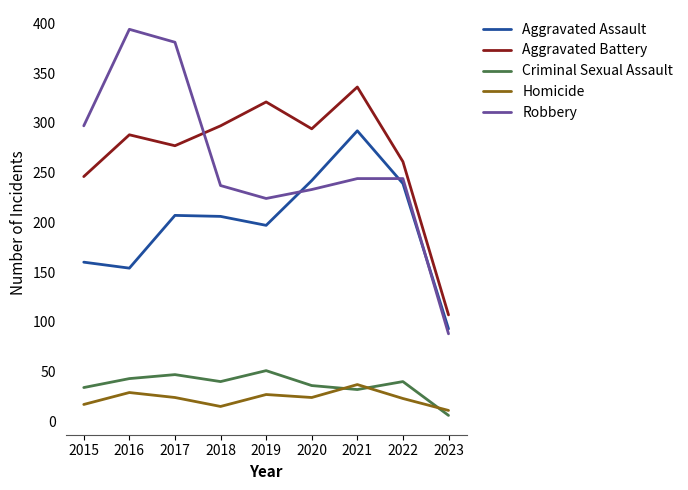

Where do Robbery and Aggravated Assault first cross each other?

2019 and 2020